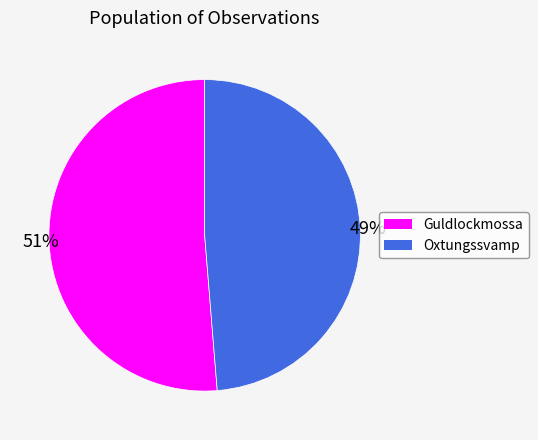

Does any single category account for the majority?

Yes